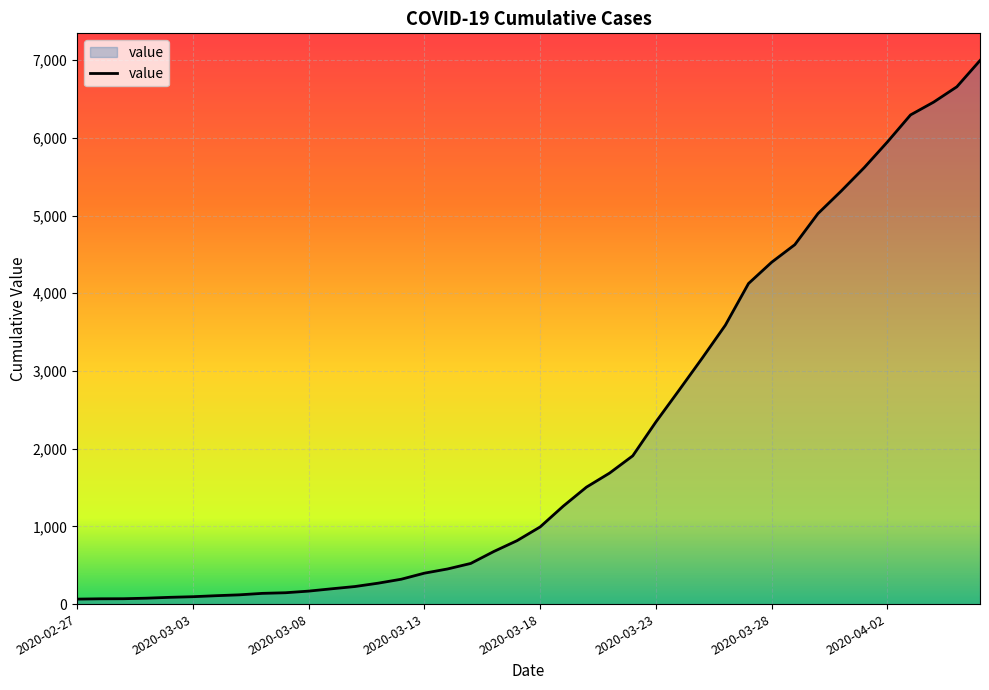

What is the maximum value shown in the chart?

6995